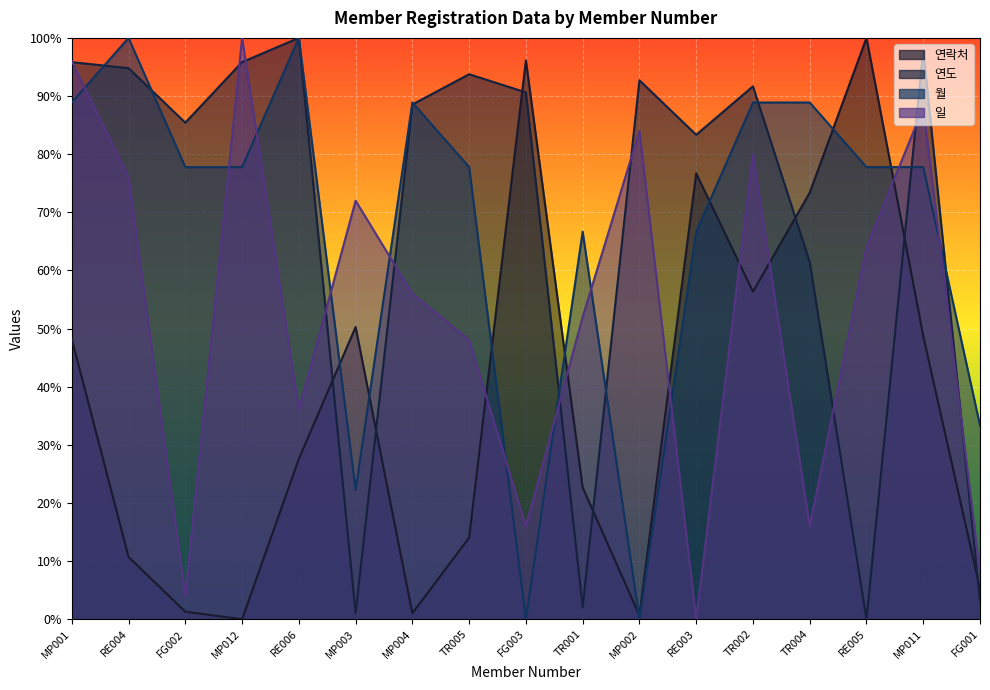

At which label is 연락처 closest to 50?

MP003